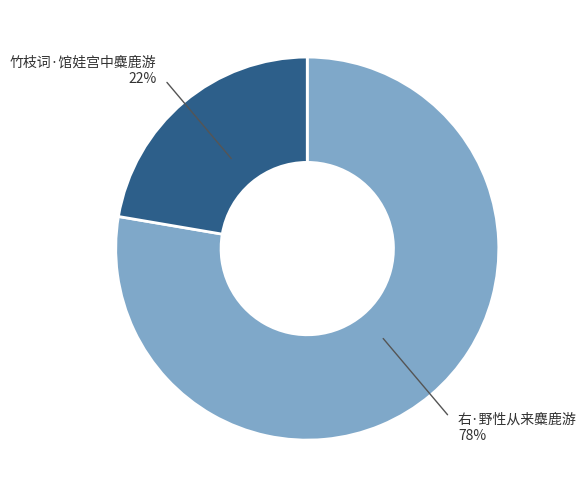

Does any single category account for the majority?

Yes